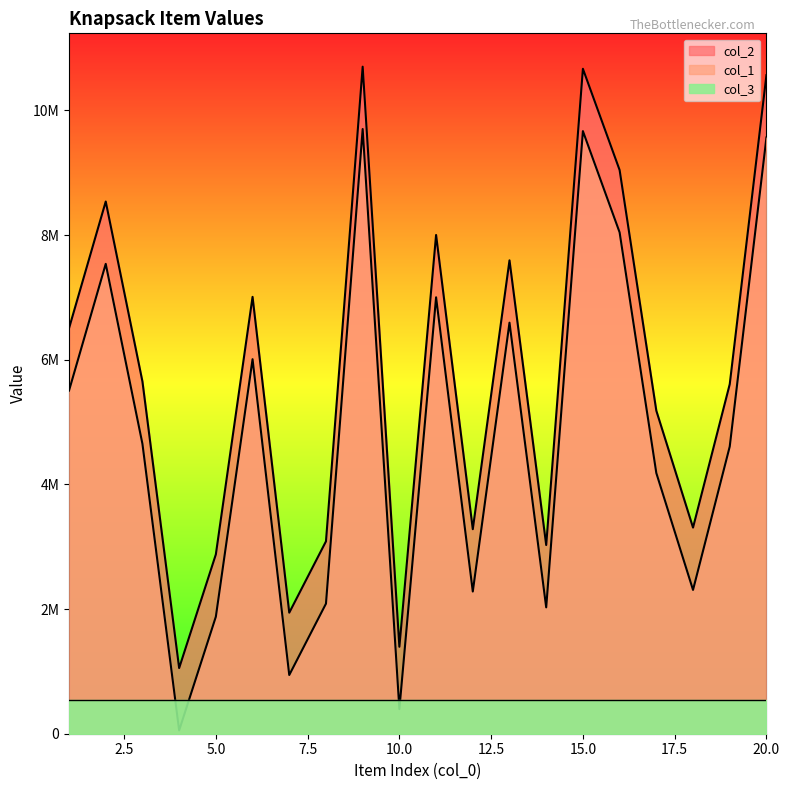

What is the difference between the col_2 values at 17 and 13?

2412143